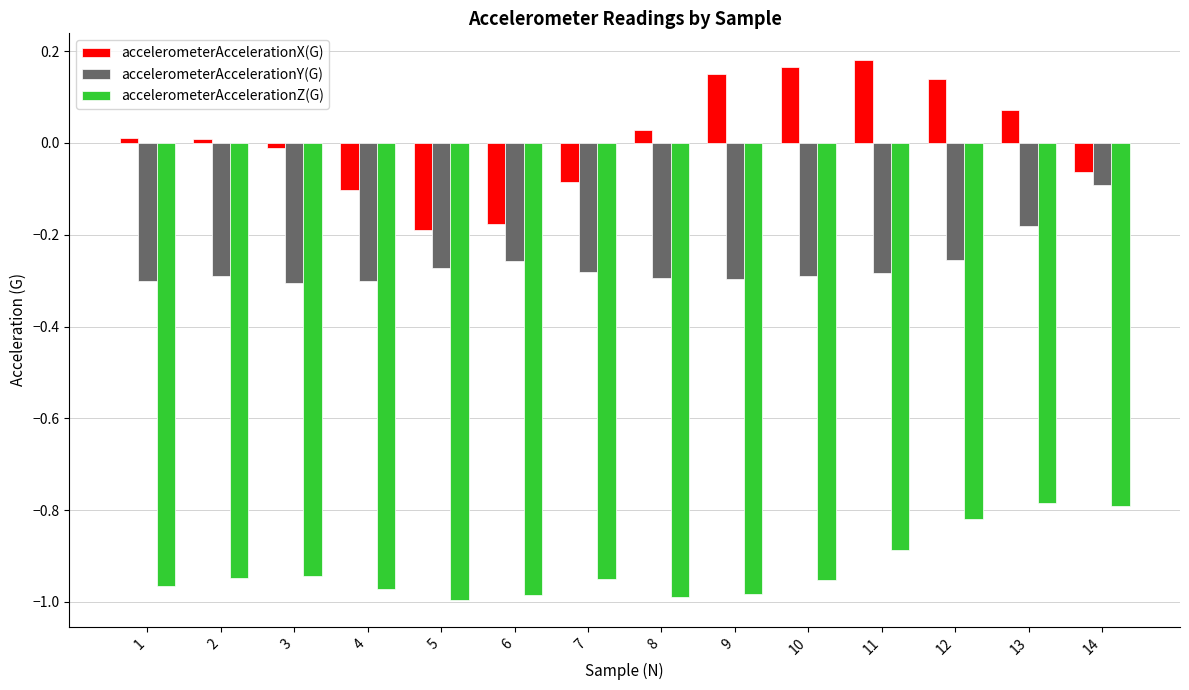

Is it true that accelerometerAccelerationZ(G) equals -1.0 at 8?

True